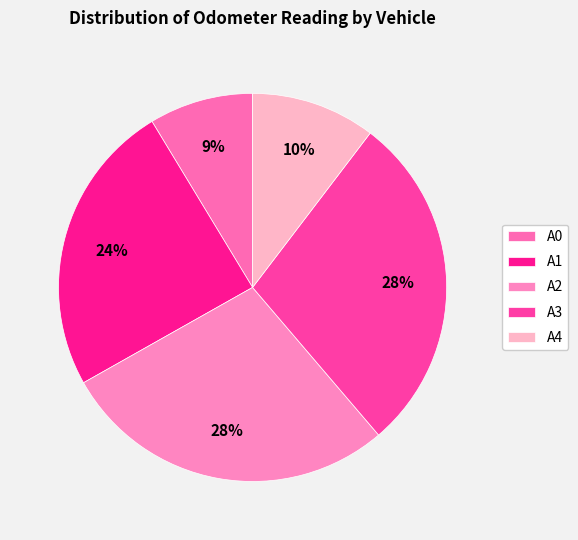

To the nearest percent, what is the combined percentage of A1 and A2?

53%